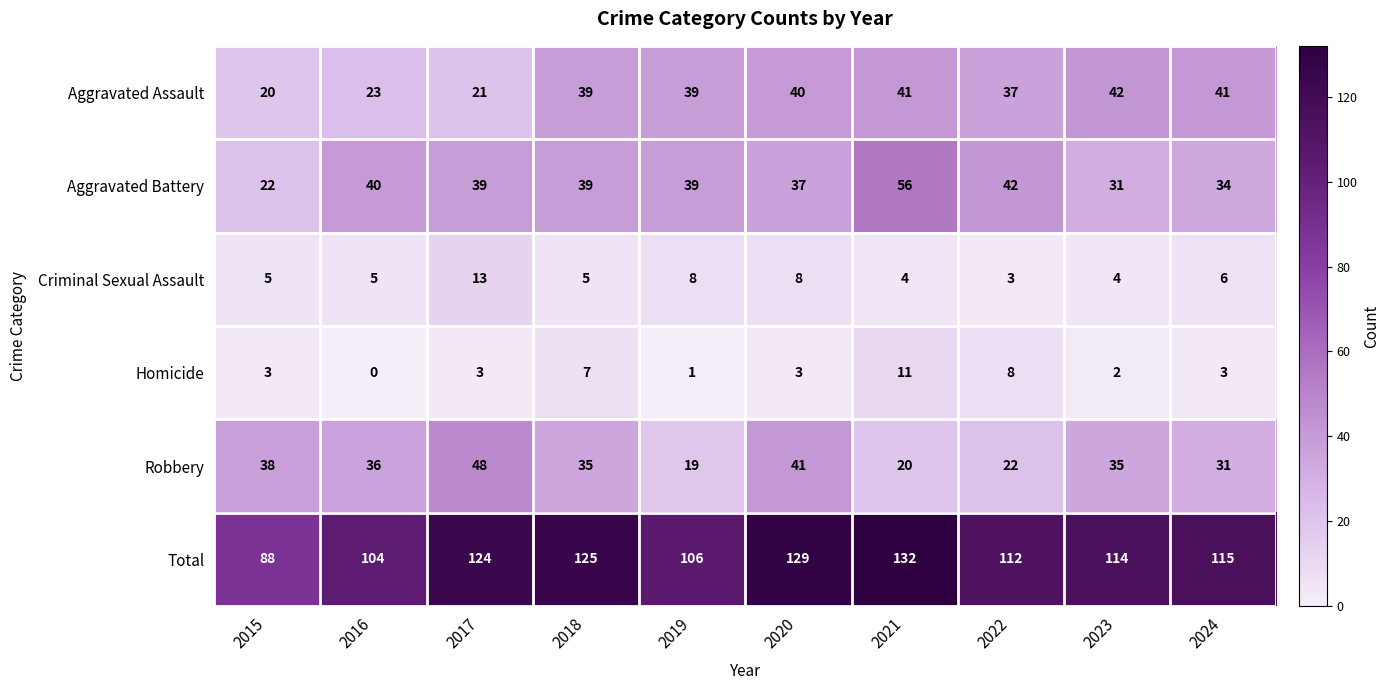

At which label is Aggravated Assault closest to 31?

2022